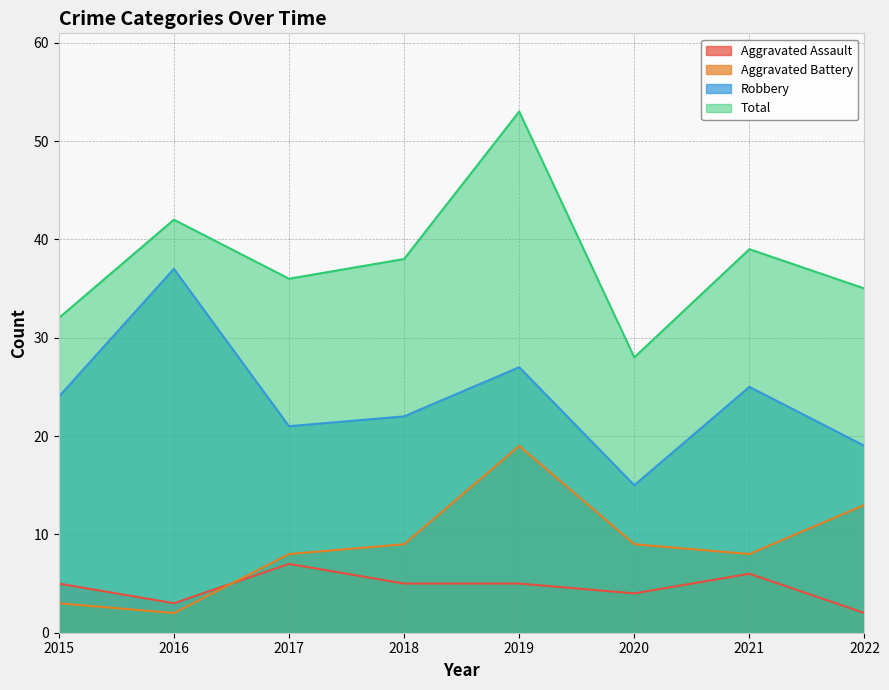

How many values in the Robbery series are below 24?

4